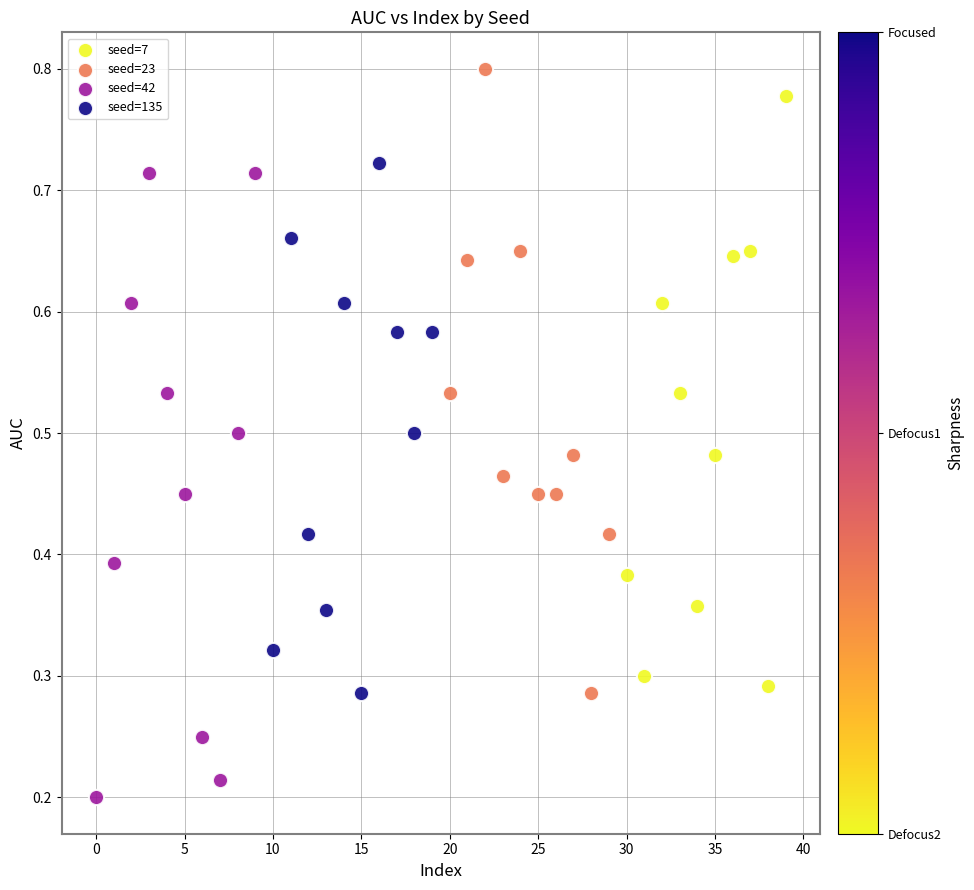

Which series contains the lowest Y value?

seed=42